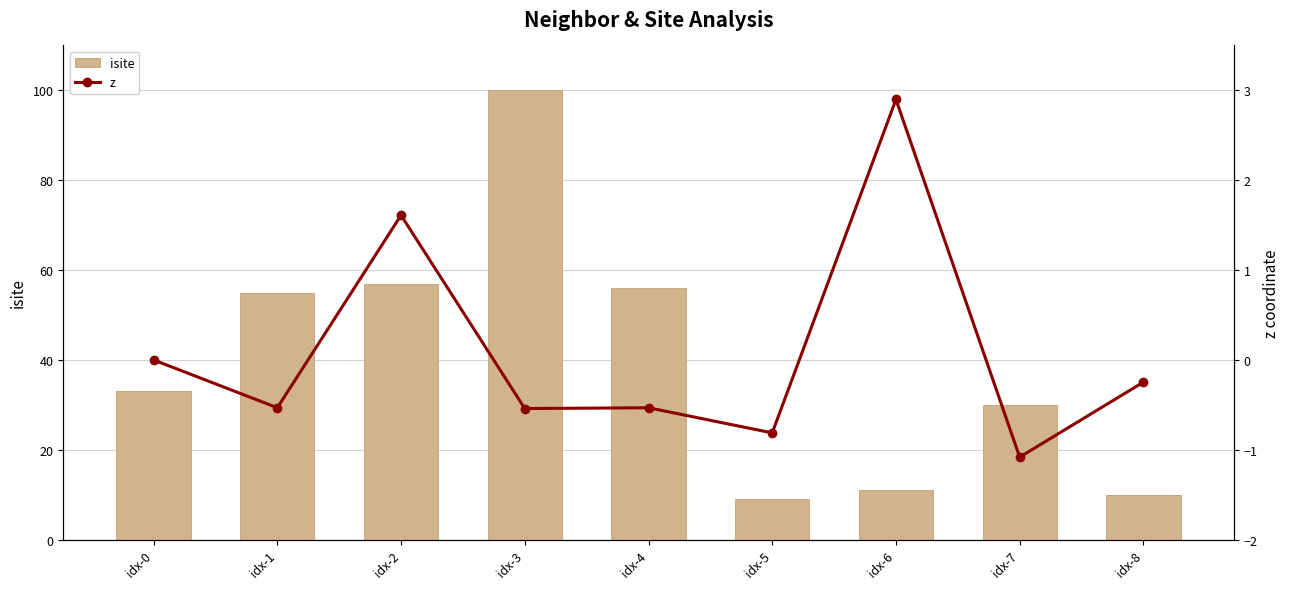

Does the chart contain stacked bars?

No